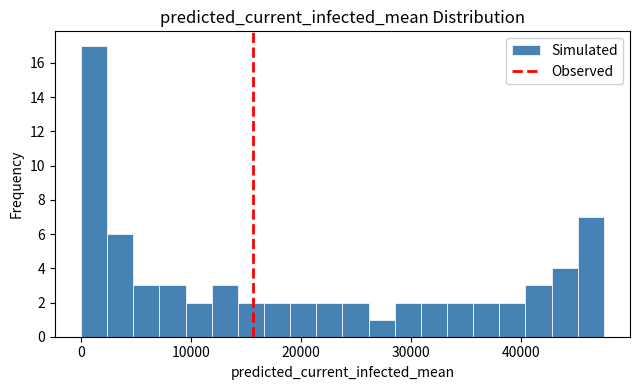

Around what value on the x-axis is the tallest bar? Give the approximate position of its centre, as read against the axis.

1000